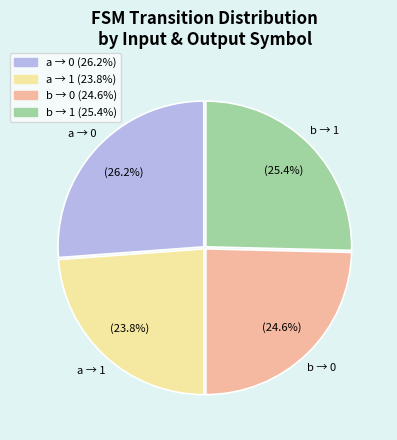

What is the largest slice in the pie chart?

a → 0